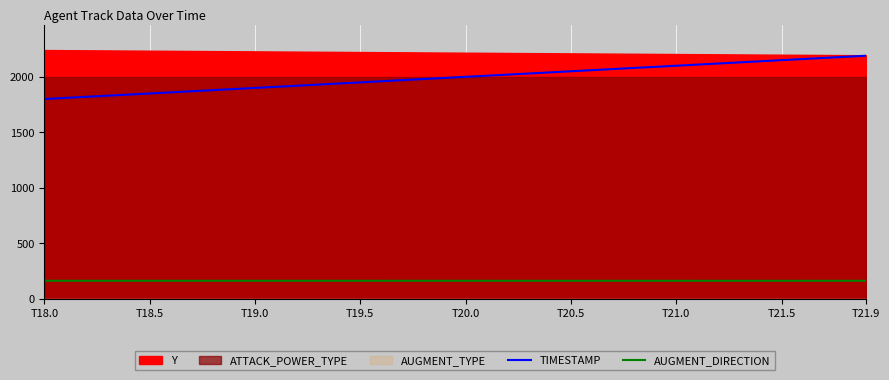

True or false: AUGMENT_DIRECTION and TIMESTAMP intersect in this chart.

False